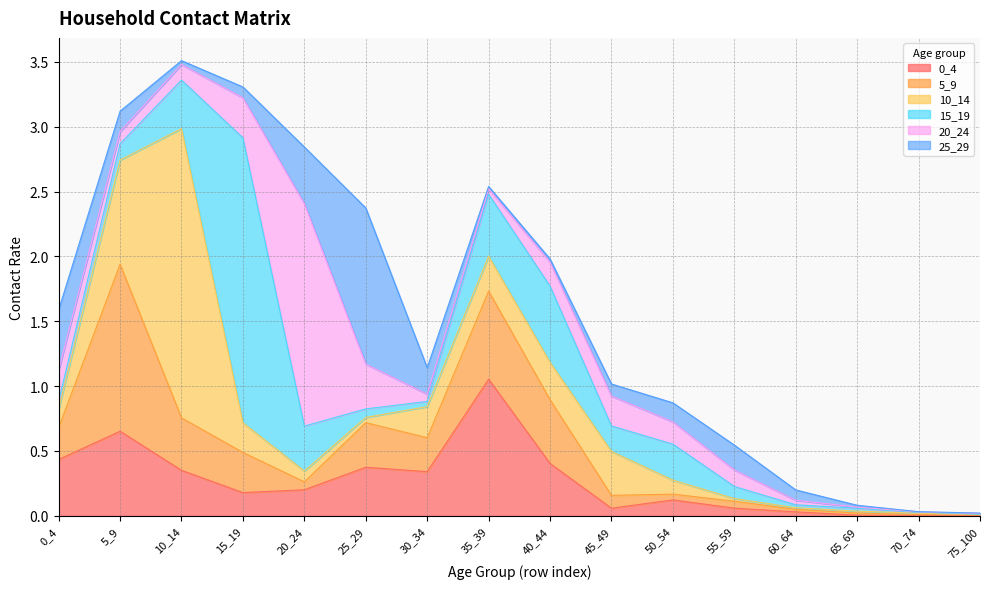

How many times do 15_19 and 20_24 cross each other?

8